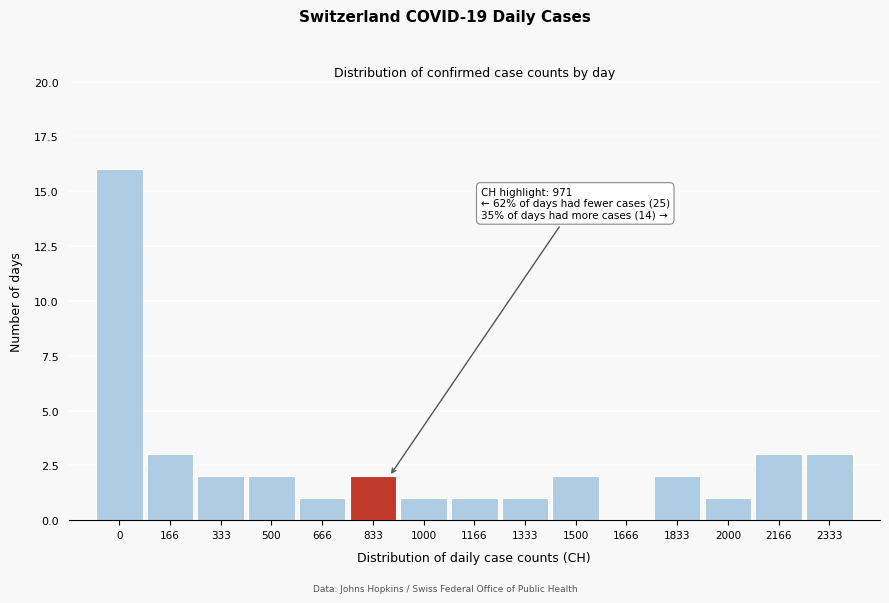

Reading left to right, what are all the values shown in this chart?

0=16	166=3	333=2	500=2	666=1	833=2	1000=1	1166=1	1333=1	1500=2	1666=0	1833=2	2000=1	2166=3	2333=3